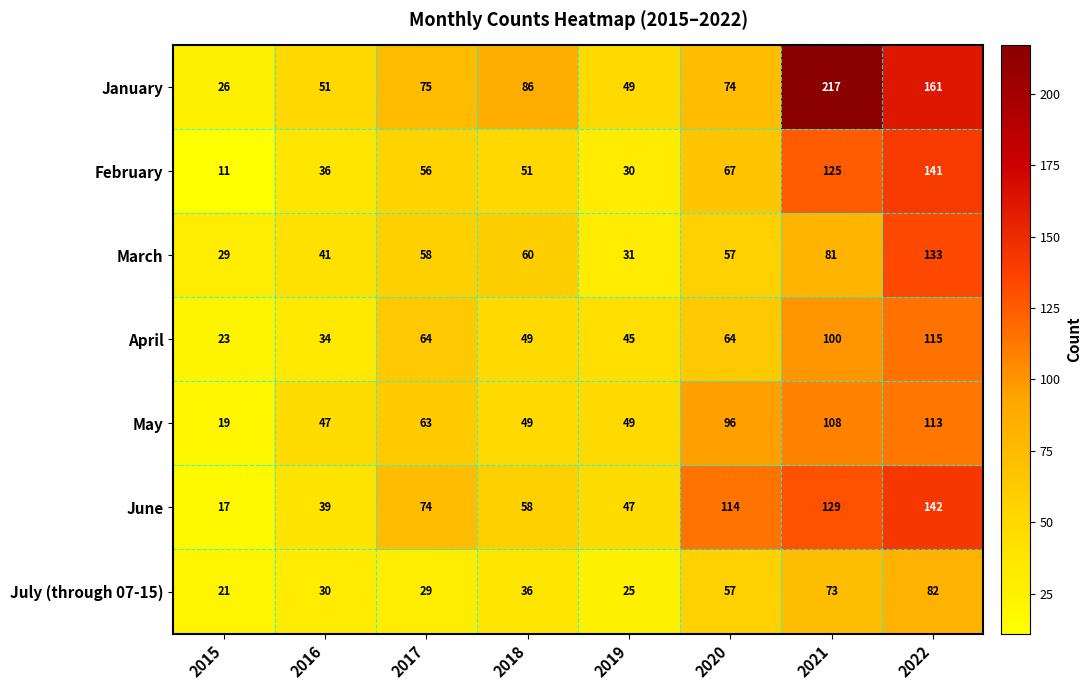

The value of May at 2016 is 78. True or false?

False